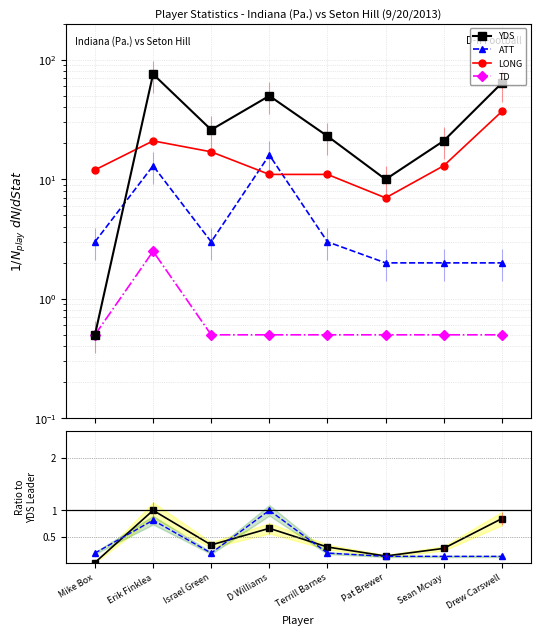

Reading left to right, list all the values displayed in this chart.

YDS: 0.5	76.0	26.0	50.0	23.0	10.0	21.0	64.0
ATT: 3.0	13.0	3.0	16.0	3.0	2.0	2.0	2.0
LONG: 12.0	21.0	17.0	11.0	11.0	7.0	13.0	37.0
TD: 0.5	2.5	0.5	0.5	0.5	0.5	0.5	0.5
YDS ratio: 0.0	1.0	0.3	0.7	0.3	0.1	0.3	0.8
ATT ratio: 0.2	0.8	0.2	1.0	0.2	0.1	0.1	0.1